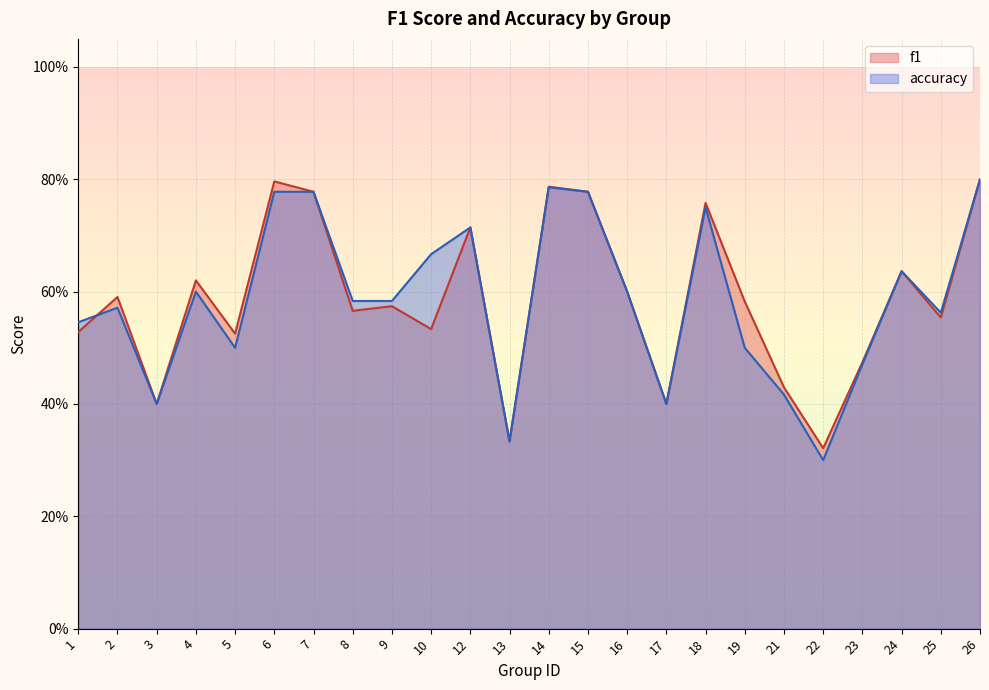

Between which two adjacent categories do f1 and accuracy first intersect?

1 and 2